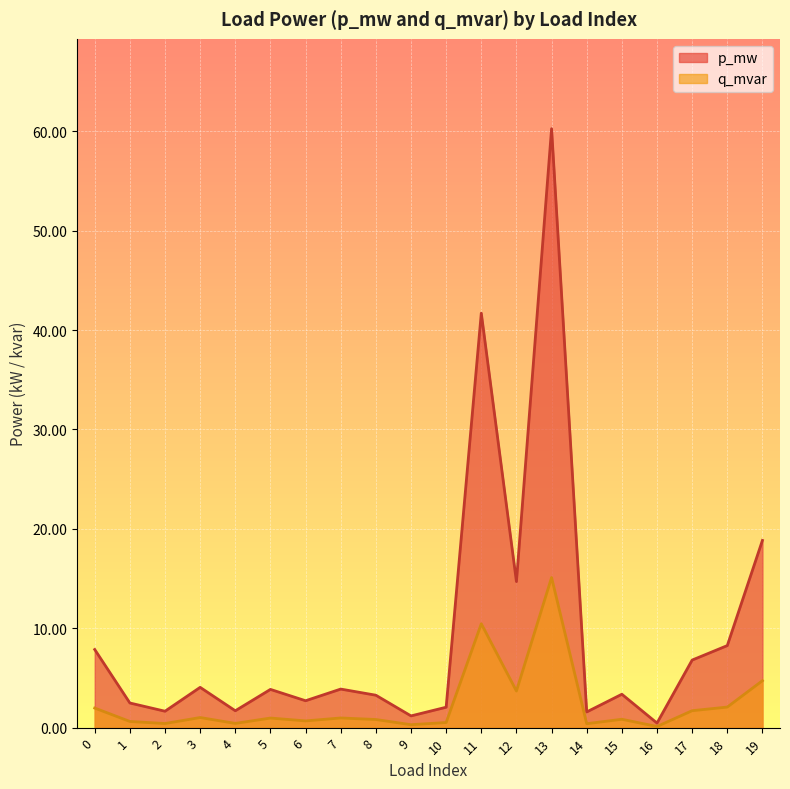

True or false: q_mvar and p_mw intersect in this chart.

False